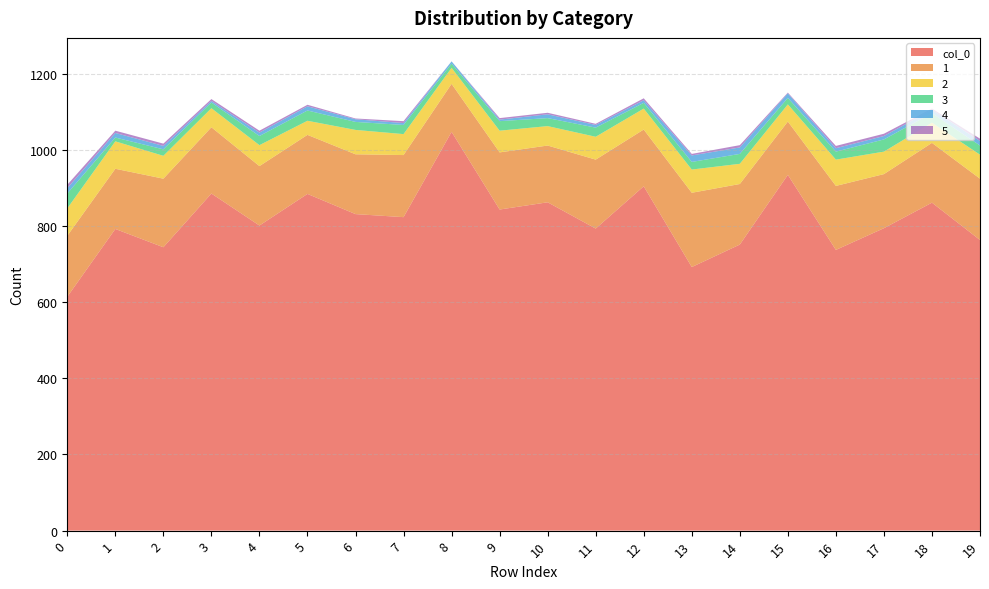

Reading left to right, list all the values displayed in this chart.

col_0: 614	792	744	885	801	884	831	823	1047	843	862	793	904	692	751	934	737	794	861	763
1: 160	158	180	174	156	155	157	163	126	150	149	181	149	195	159	140	168	142	157	161
2: 72	72	60	50	55	37	64	55	42	57	51	60	55	61	53	45	69	59	53	63
3: 39	10	17	15	24	27	21	24	11	25	21	24	15	20	26	17	21	32	25	24
4: 14	12	9	4	9	11	7	5	6	4	10	7	7	17	17	12	9	9	9	12
5: 9	6	6	5	5	4	2	5	0	4	4	3	5	4	6	2	6	6	3	6